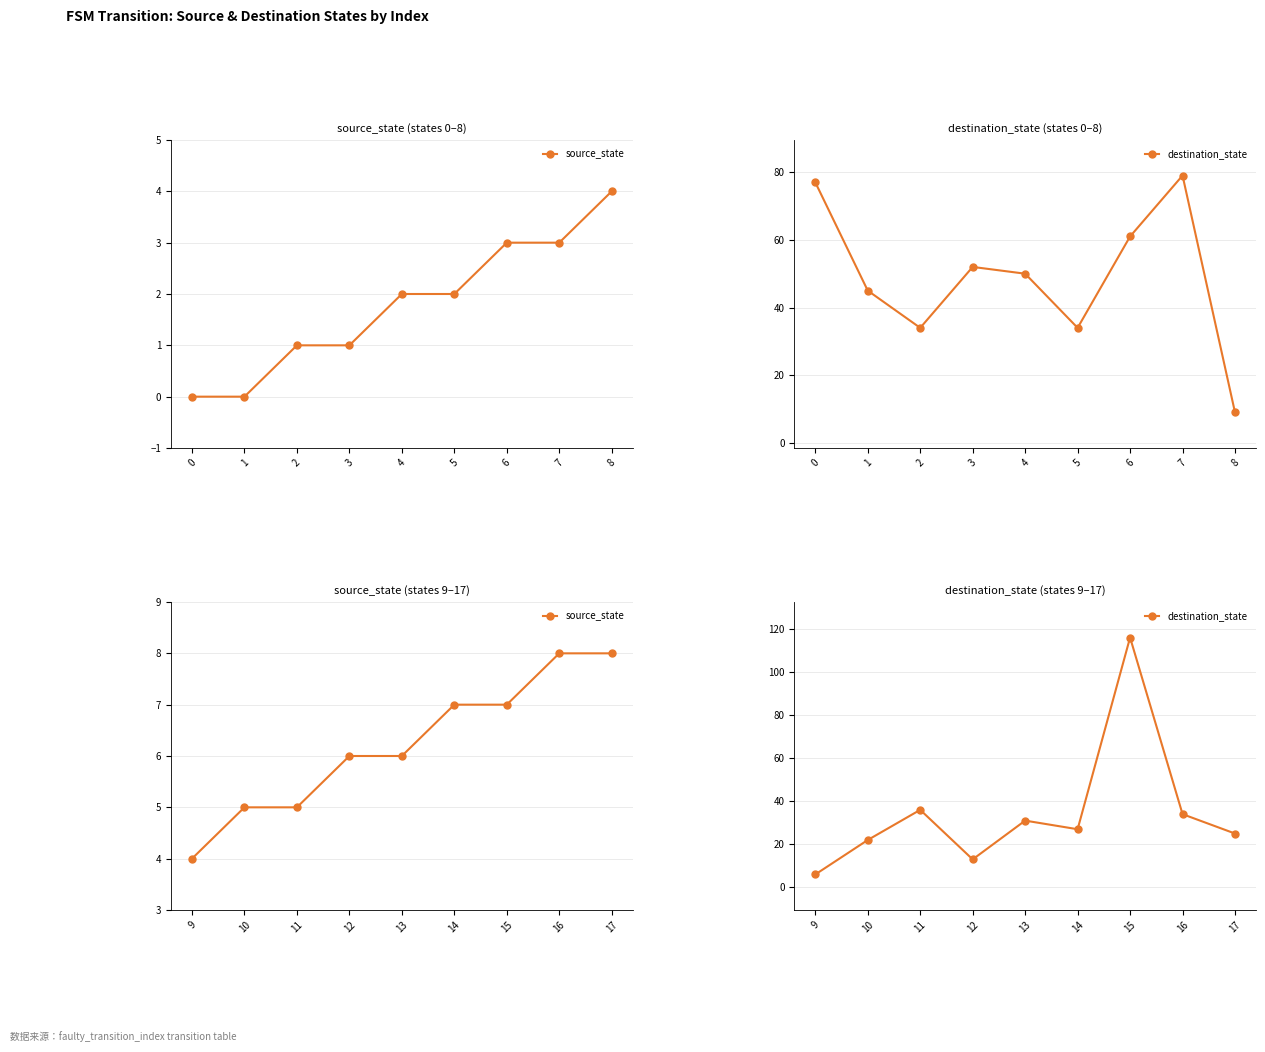

What are all the series names shown in the legend?

source_state, destination_state